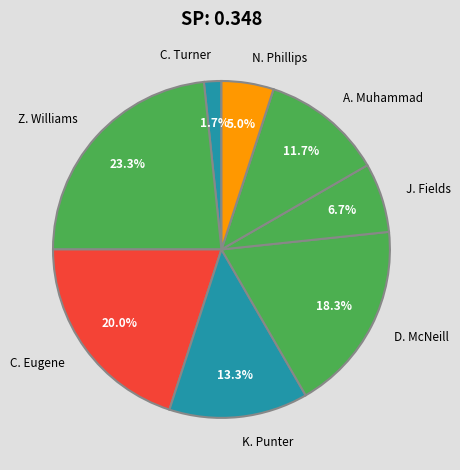

Which slice is the largest?

Z. Williams